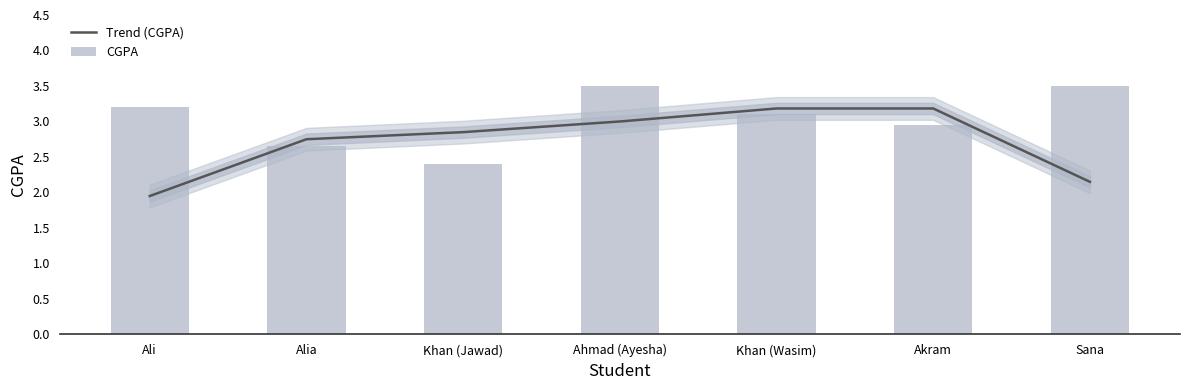

What are all the series names shown in the legend?

Trend (CGPA), CGPA